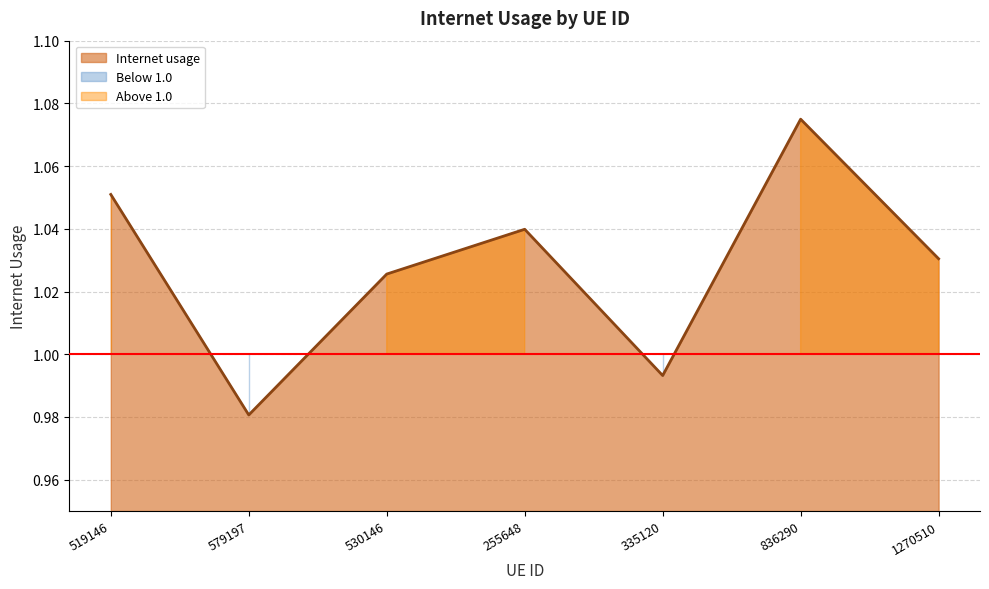

Count the number of categories in the chart.

7